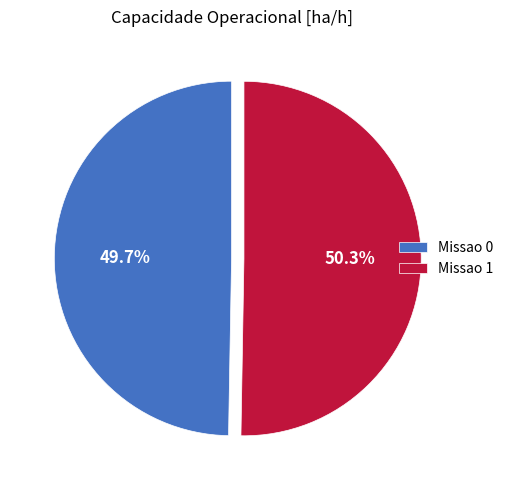

How many slices are in this pie chart?

2